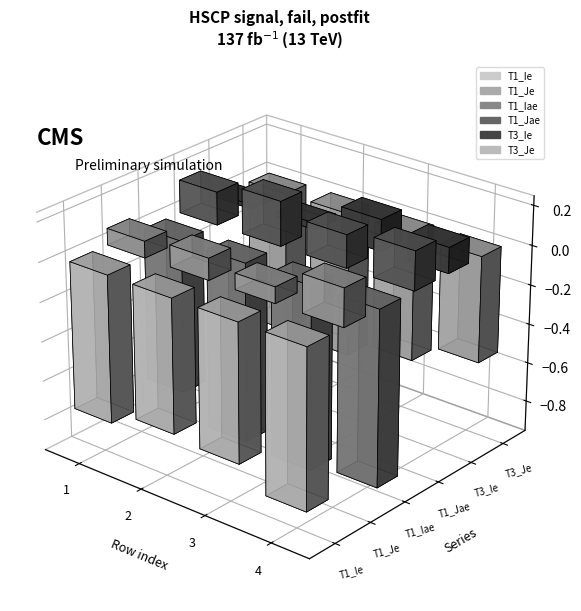

What is the total value across all series at 1?

-2.0